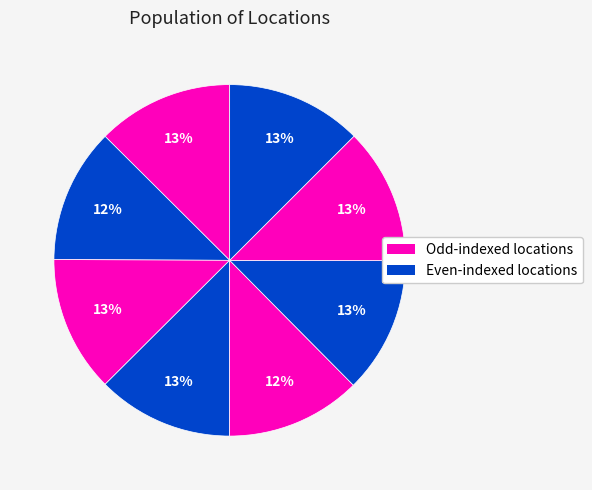

Count the number of slices in the pie.

8